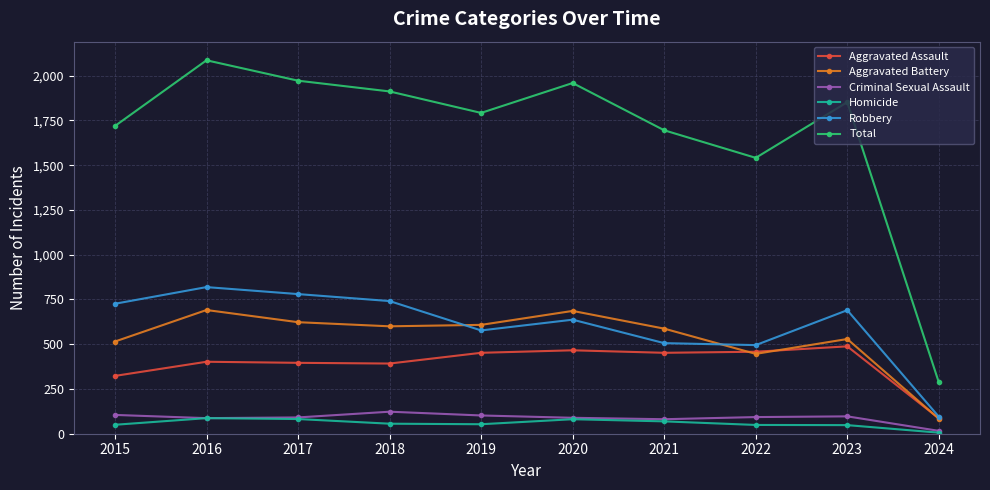

Which series has the largest total across all categories?

Total